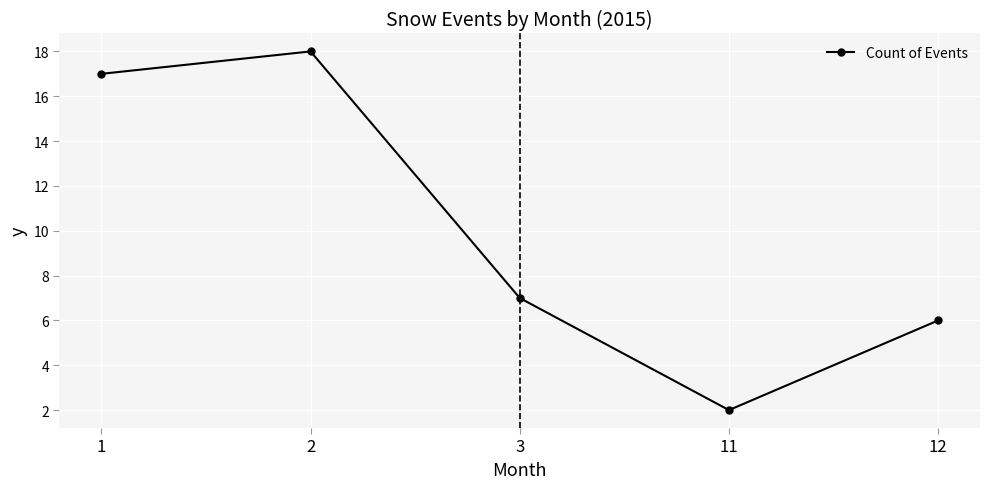

Read the value at 2, to the nearest 10.

20